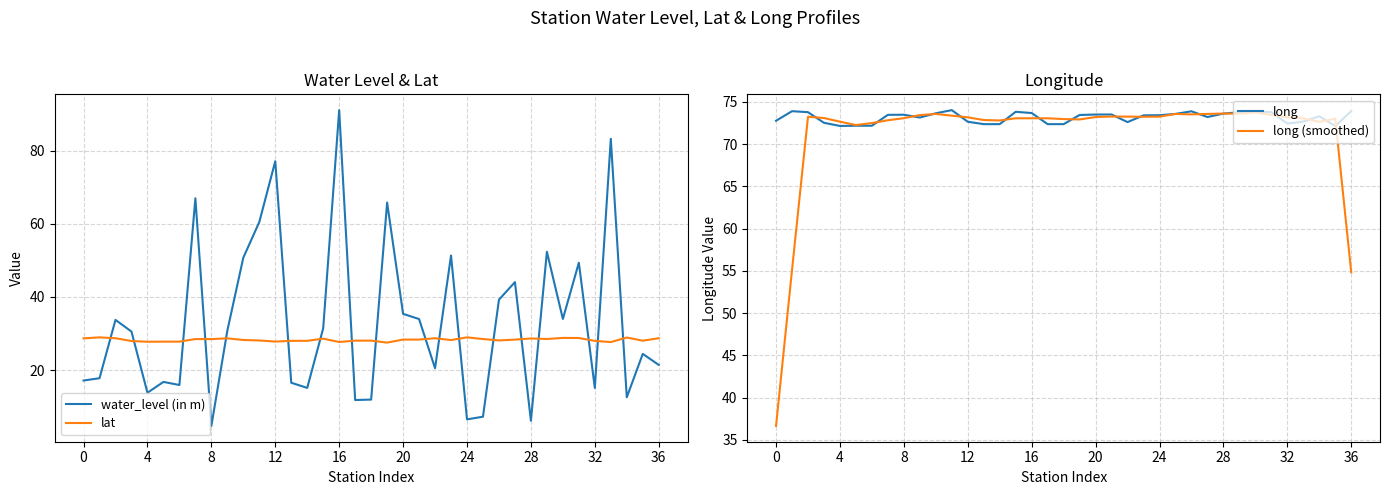

The value of long (smoothed) at 32 is 73.2. True or false?

True